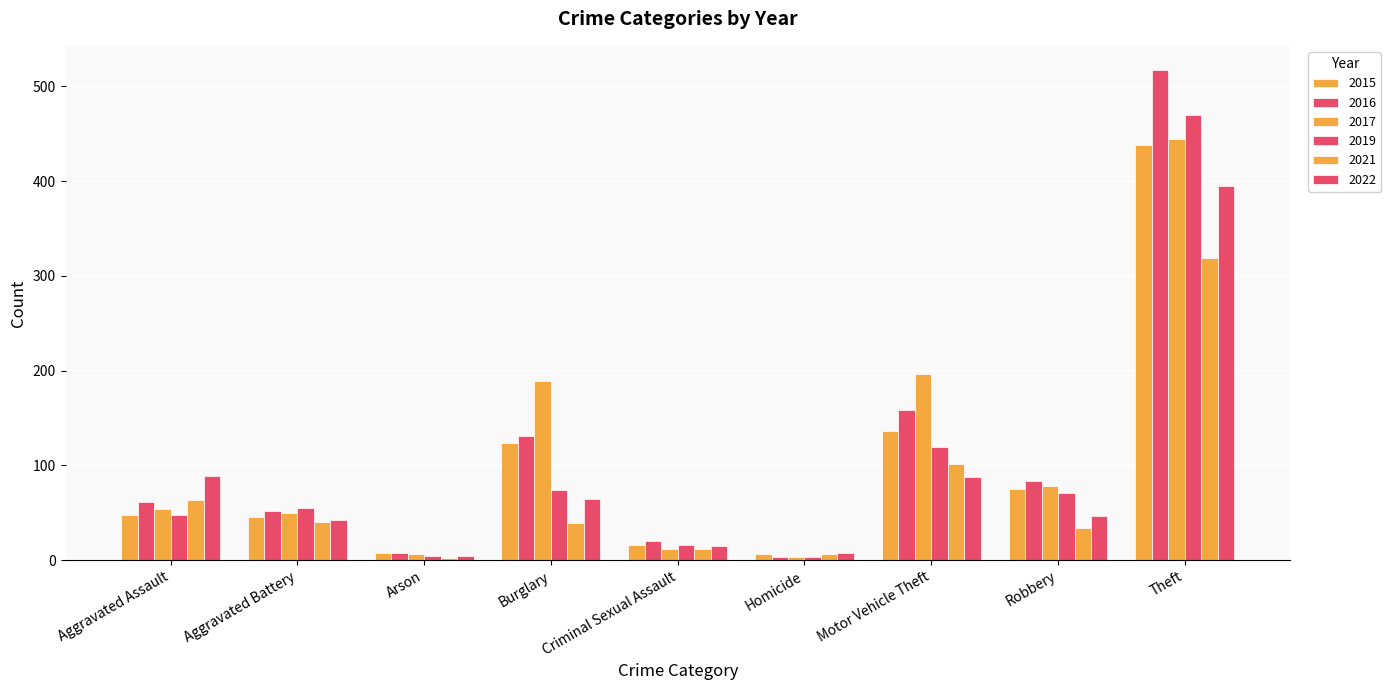

What is the approximate value of 2022 at Theft, to the nearest 50?

400